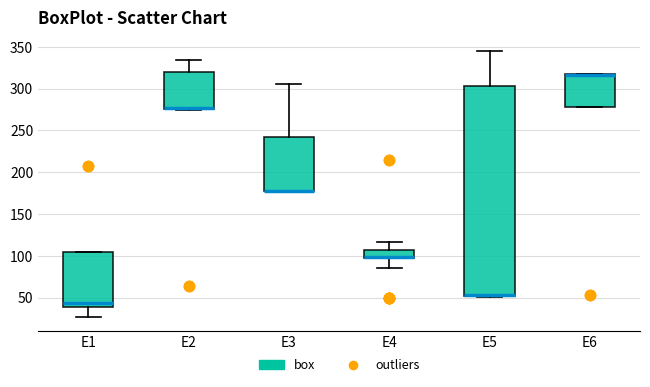

Reading left to right, read every box against the y-axis: the position of its median line, the range the box covers, and the ends of its whiskers. The values are not printed on the chart, so give them approximately, as read against the axis.

E1: median 45, box 40 to 105, whiskers 25 to 105
E2: median 275 (drawn on the box's lower edge), box 275 to 320, whiskers 275 (just below the box's lower edge) to 335
E3: median 180 (drawn on the box's lower edge), box 180 to 240, whiskers 175 to 305
E4: median 100, box 95 to 110, whiskers 85 to 115
E5: median 55 (drawn on the box's lower edge), box 50 to 305, whiskers 50 to 345
E6: median 315 (drawn on the box's upper edge), box 280 to 315, whiskers 280 to 315